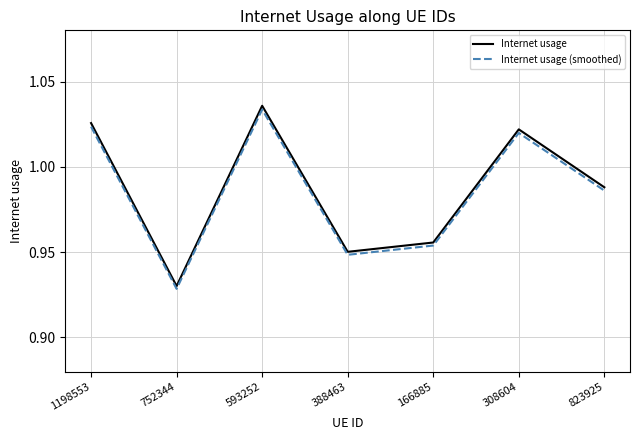

Which series has the largest total across all categories?

Internet usage